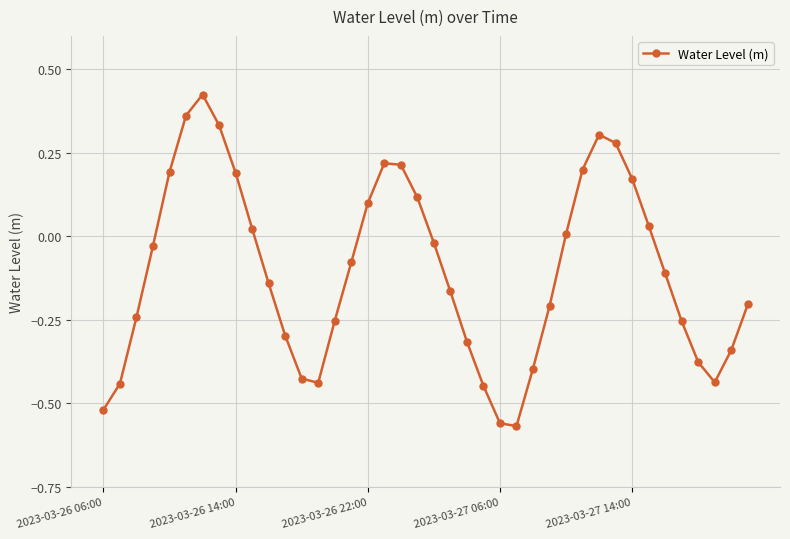

What is the sum of all values?

-4.1